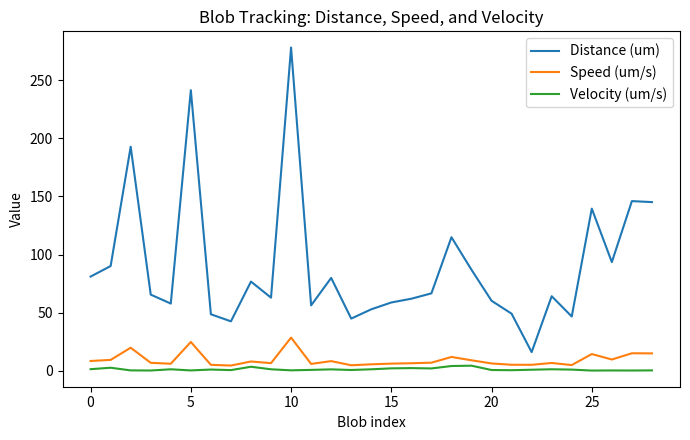

True or false: Velocity (um/s) and Distance (um) intersect in this chart.

False